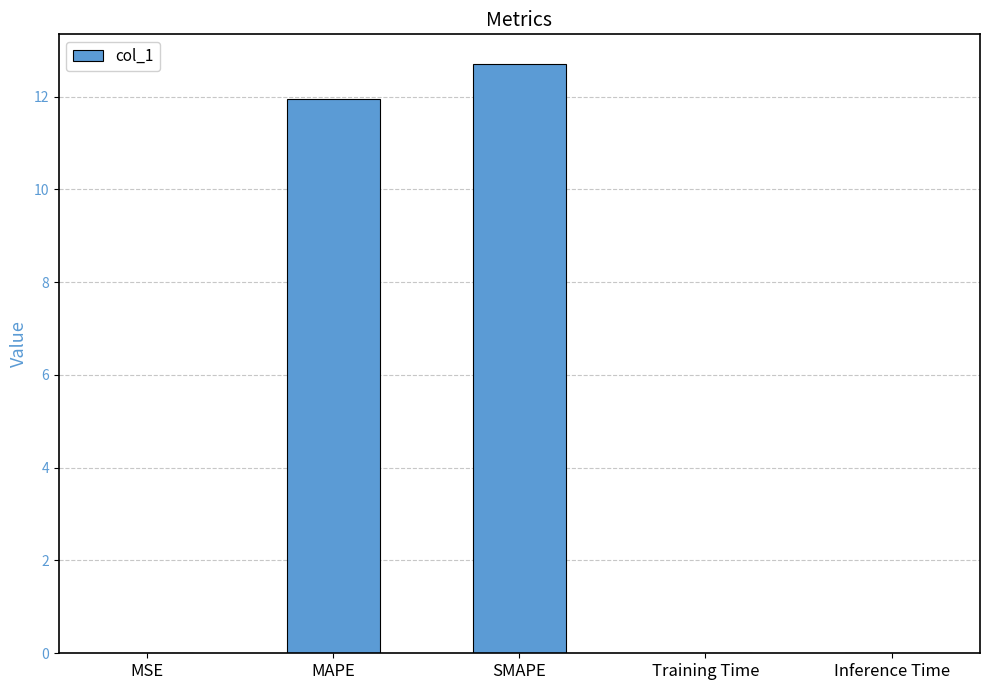

What is the sum of all values?

24.7